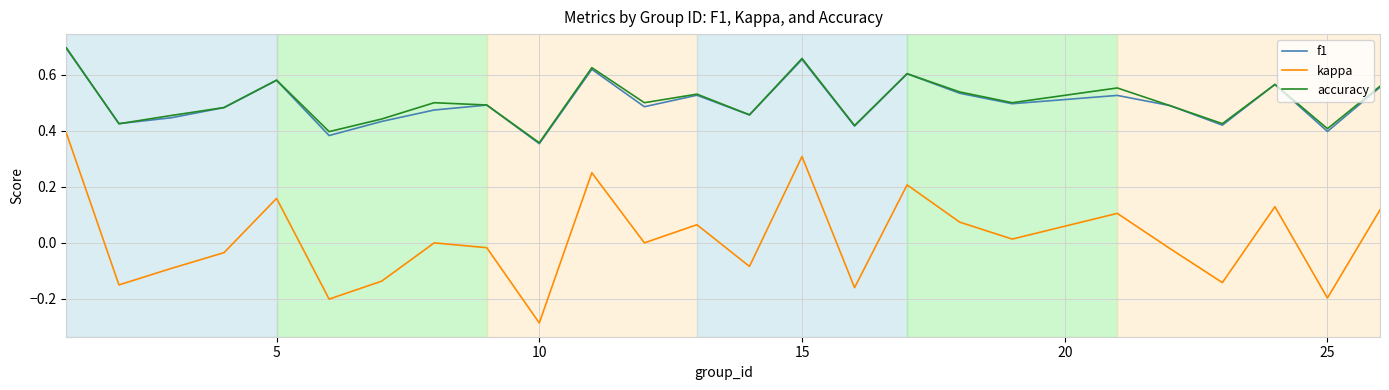

Which series has the largest range (max minus min)?

kappa